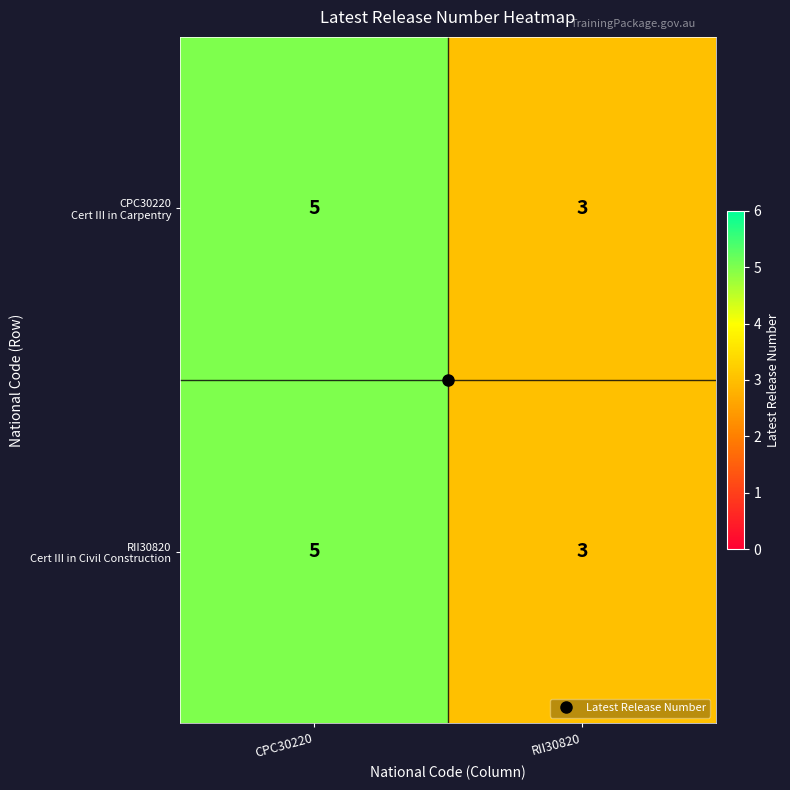

What is the maximum value shown in the chart?

5